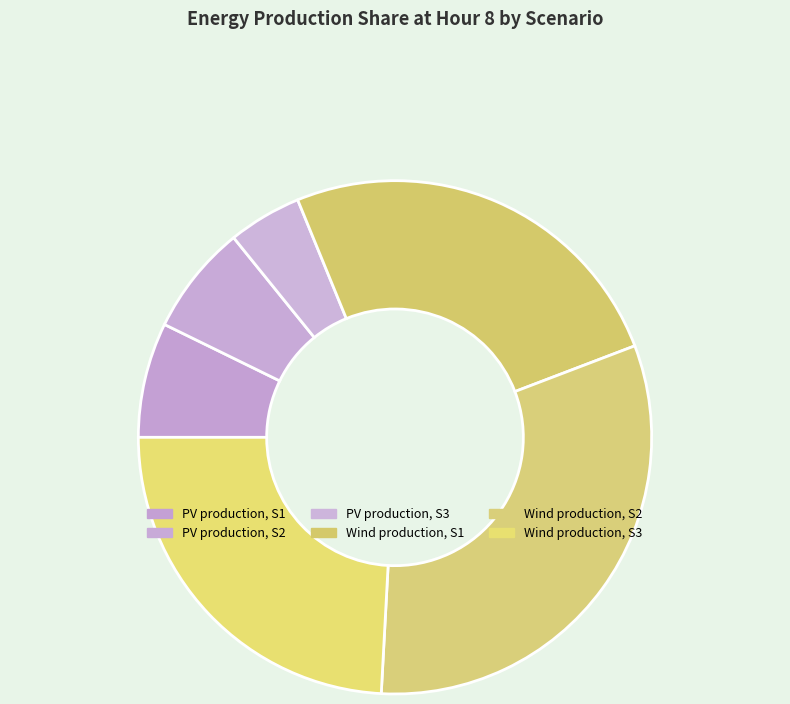

How many slices are in this pie chart?

6